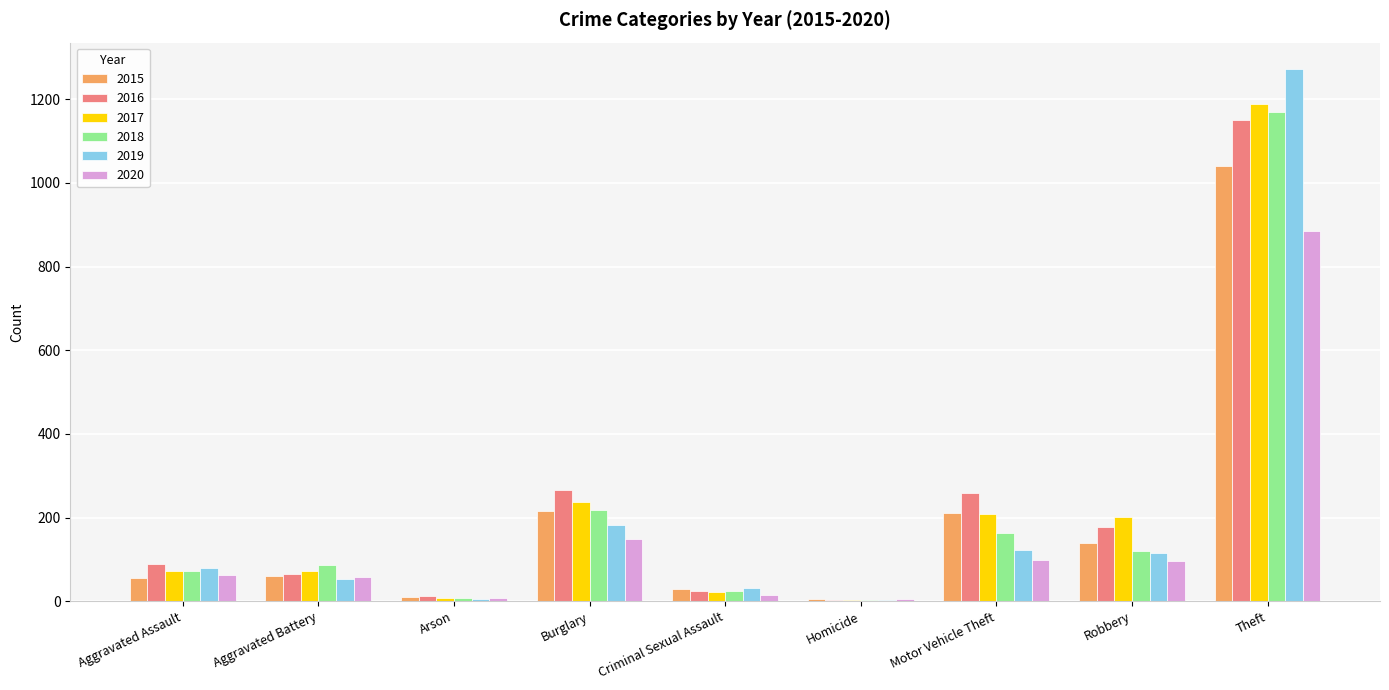

Is it true that 2016 equals 130 at Aggravated Assault?

False